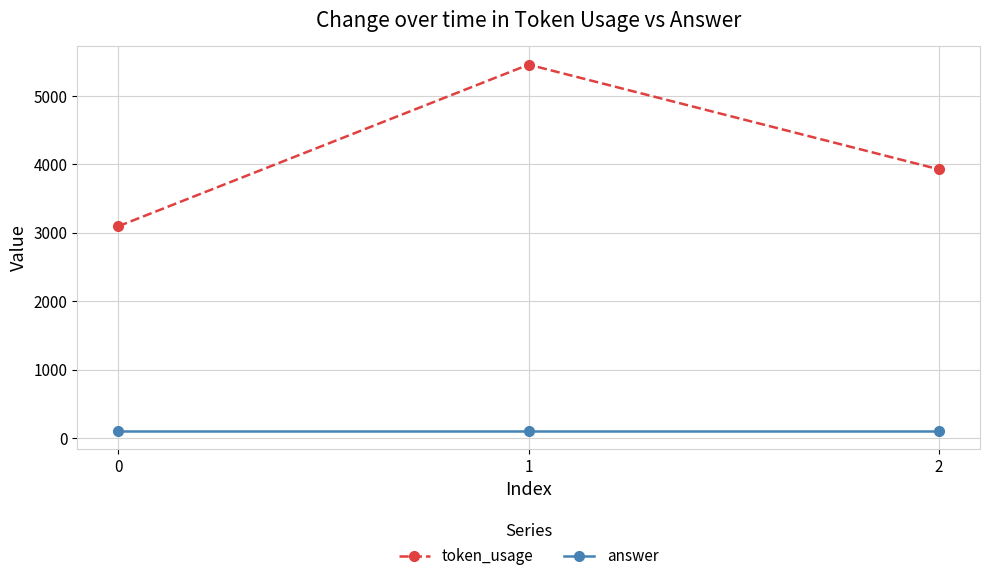

At which label does token_usage reach its peak?

1